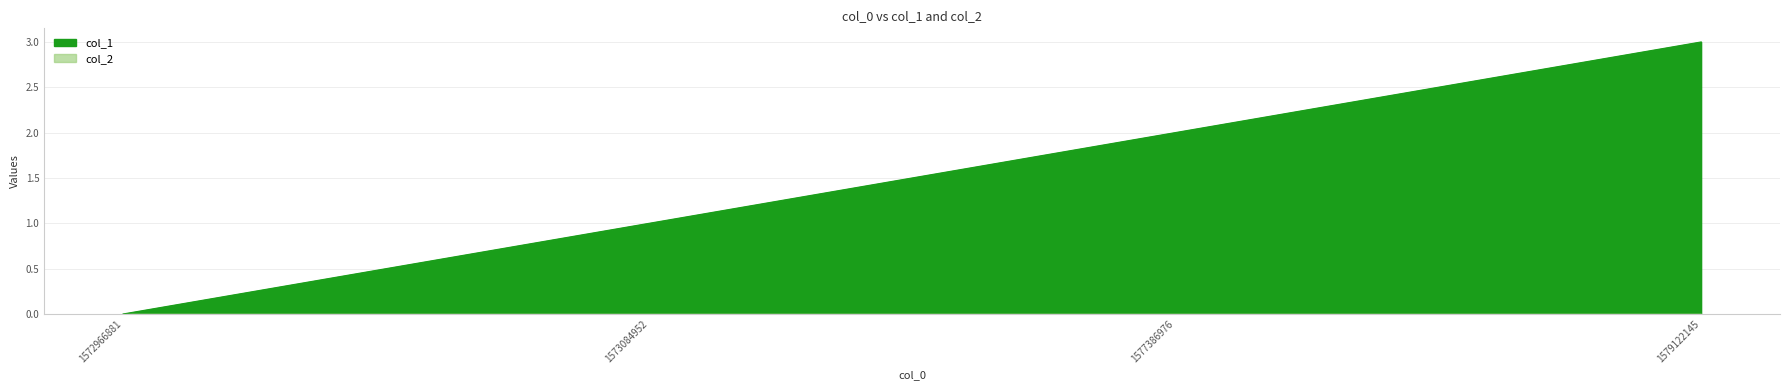

Reading right to left, extract all data points from this chart.

3	2	1	0